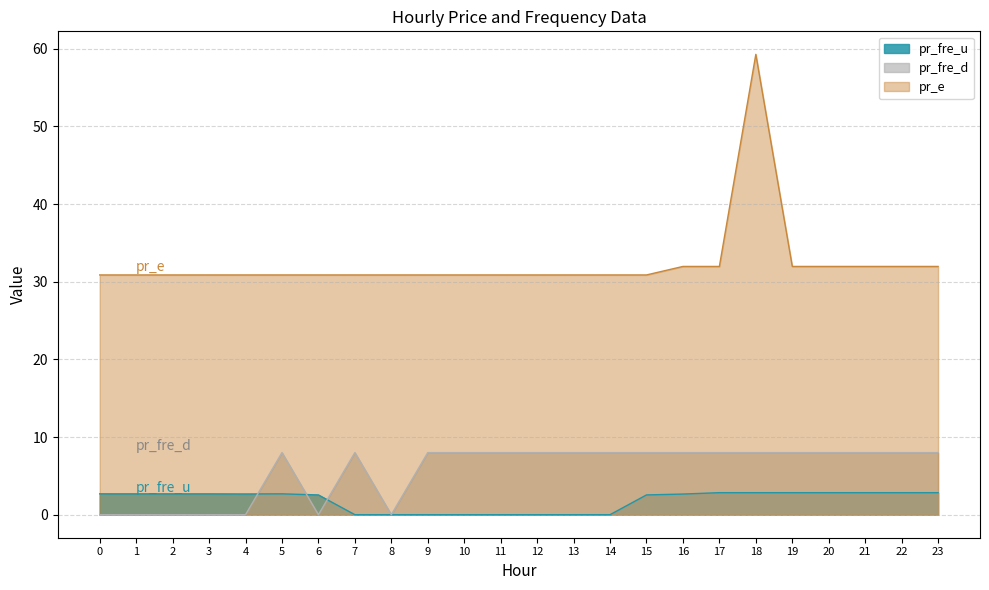

Rank the categories by pr_e value from highest to lowest.

18, 16, 17, 19, 20, 21, 22, 23, 0, 1, 2, 3, 4, 5, 6, 7, 8, 9, 10, 11, 12, 13, 14, 15